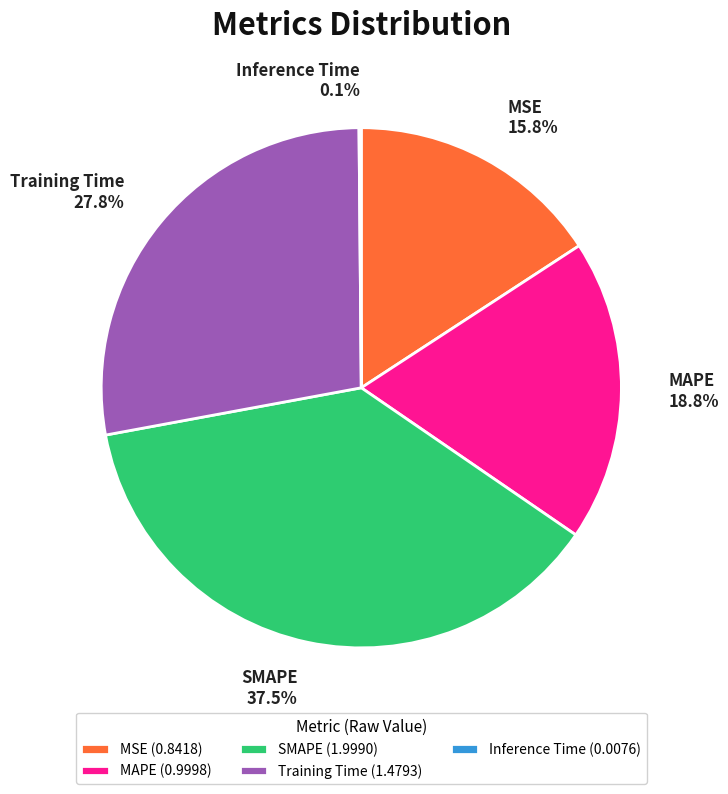

Does Training Time account for over 50% of the chart?

No